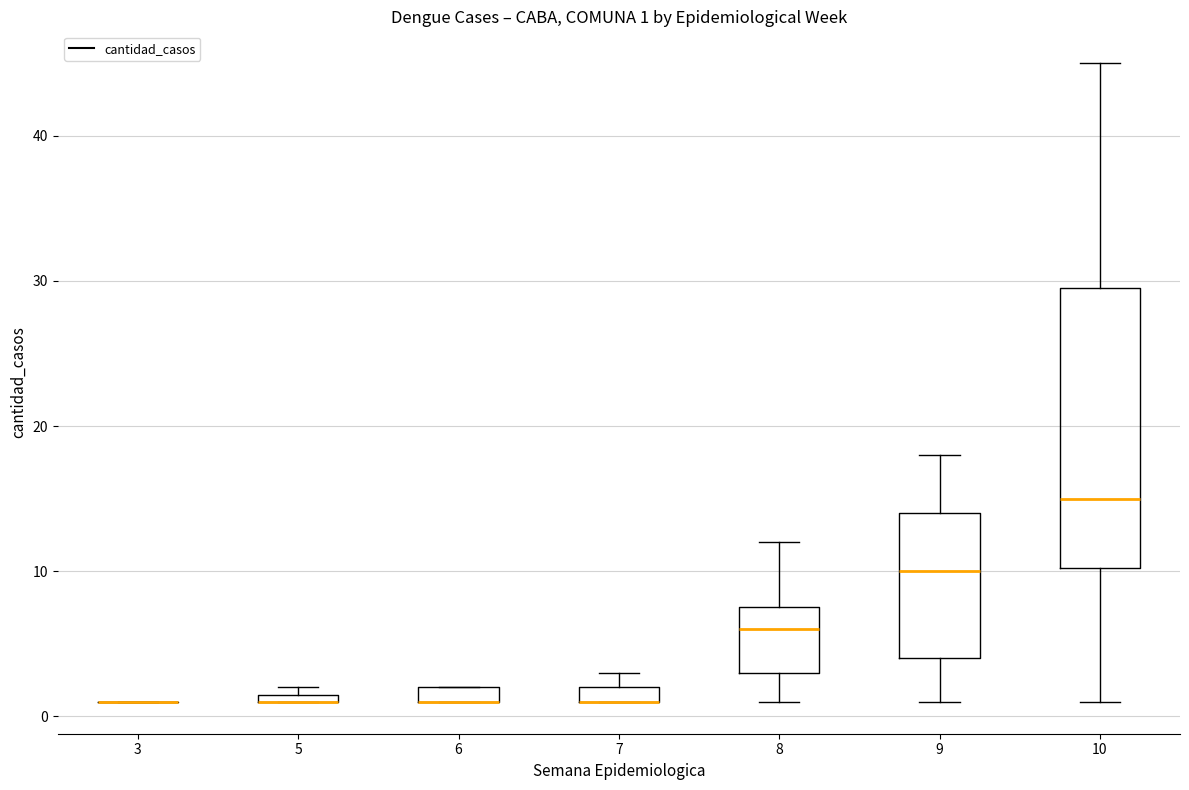

Comparing the boxes themselves (not the whiskers), which one is the tallest?

10